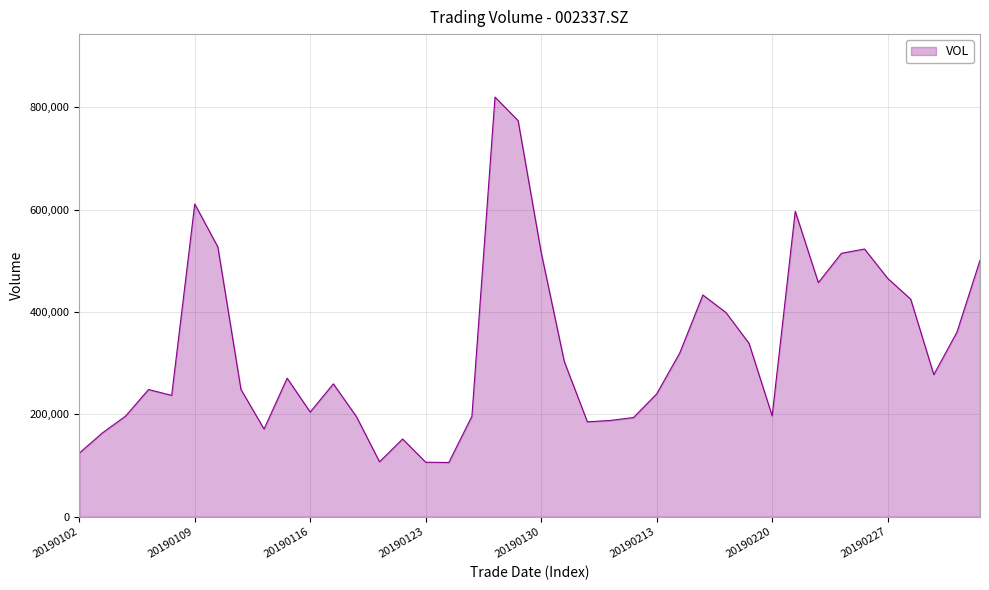

What is the maximum value shown in the chart?

820260.5